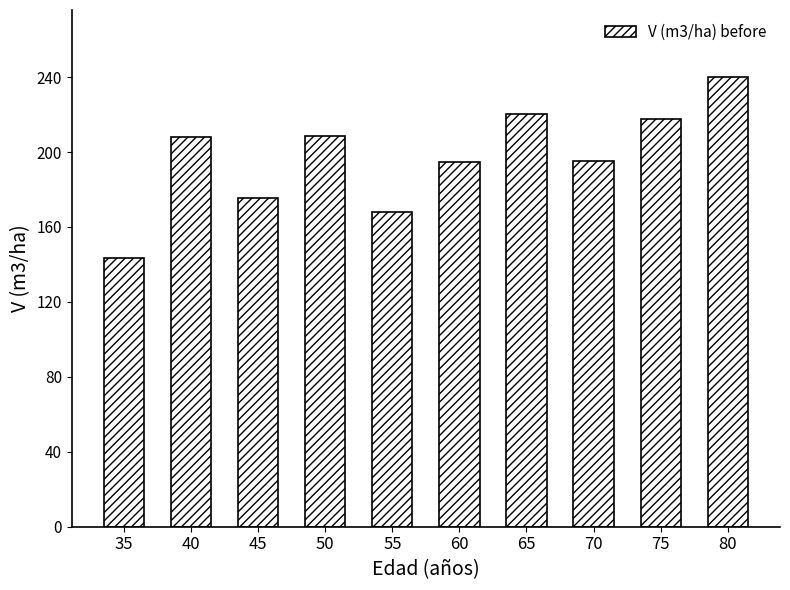

At which category does the chart reach its peak across all series?

80